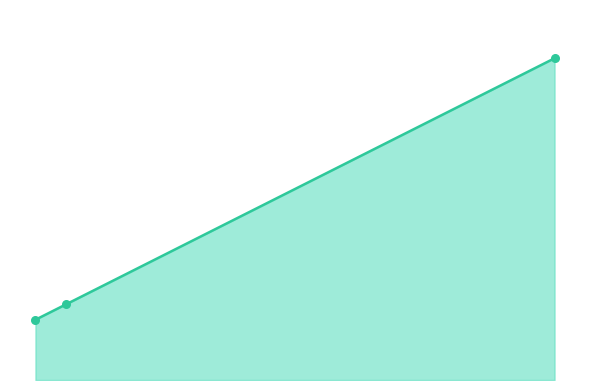

Which series contains the highest Y value?

% of Total Case Count line